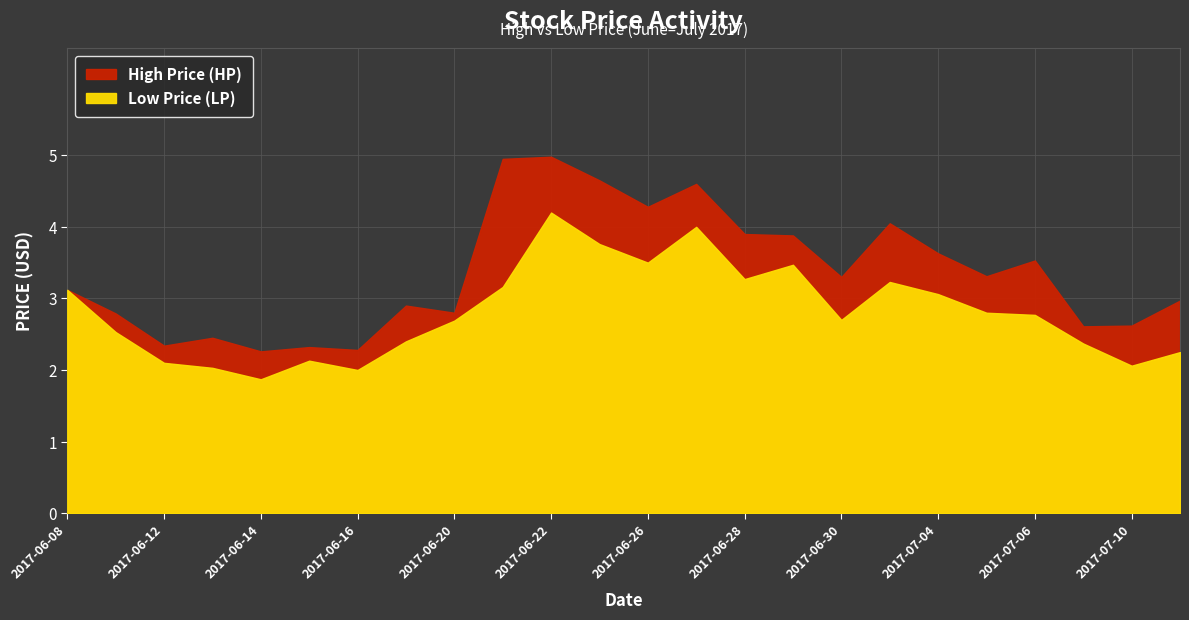

Is the value of Low Price (LP) at 2017-07-03 greater than the value of High Price (HP) at 2017-07-06?

No